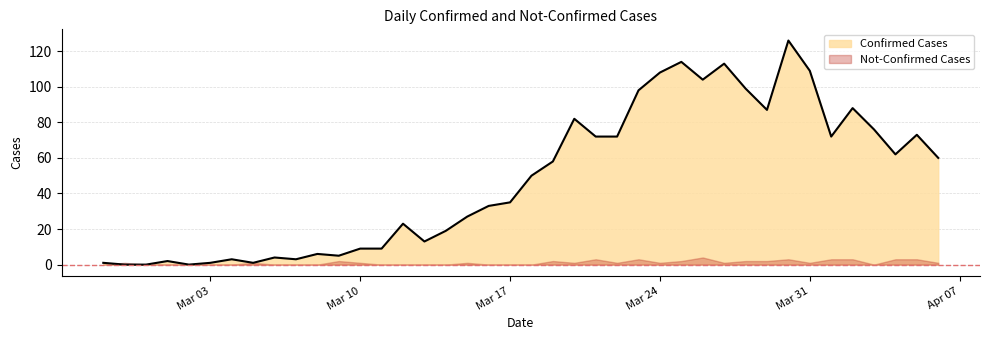

What is the difference between the values at 2020-03-17 and 2020-03-05?

34